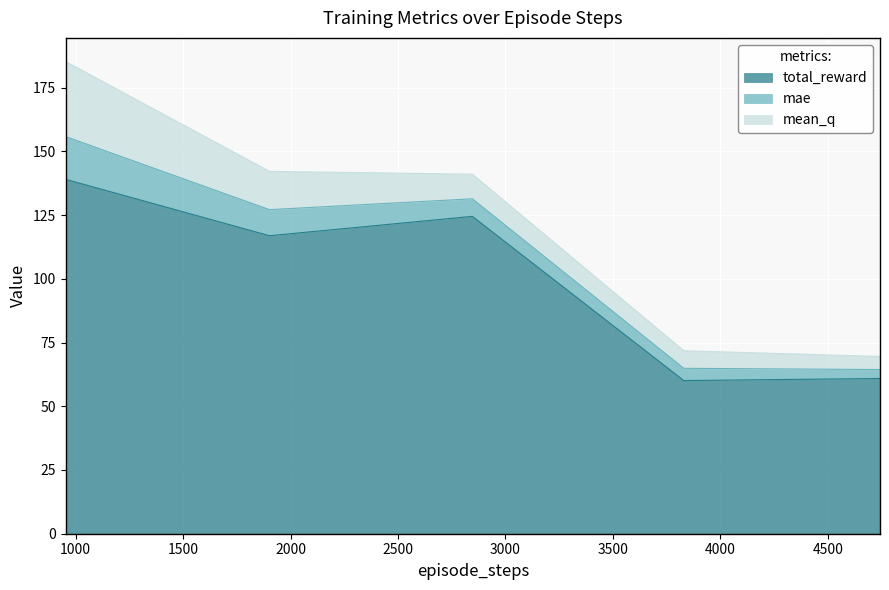

At which label does mae first exceed 6?

953